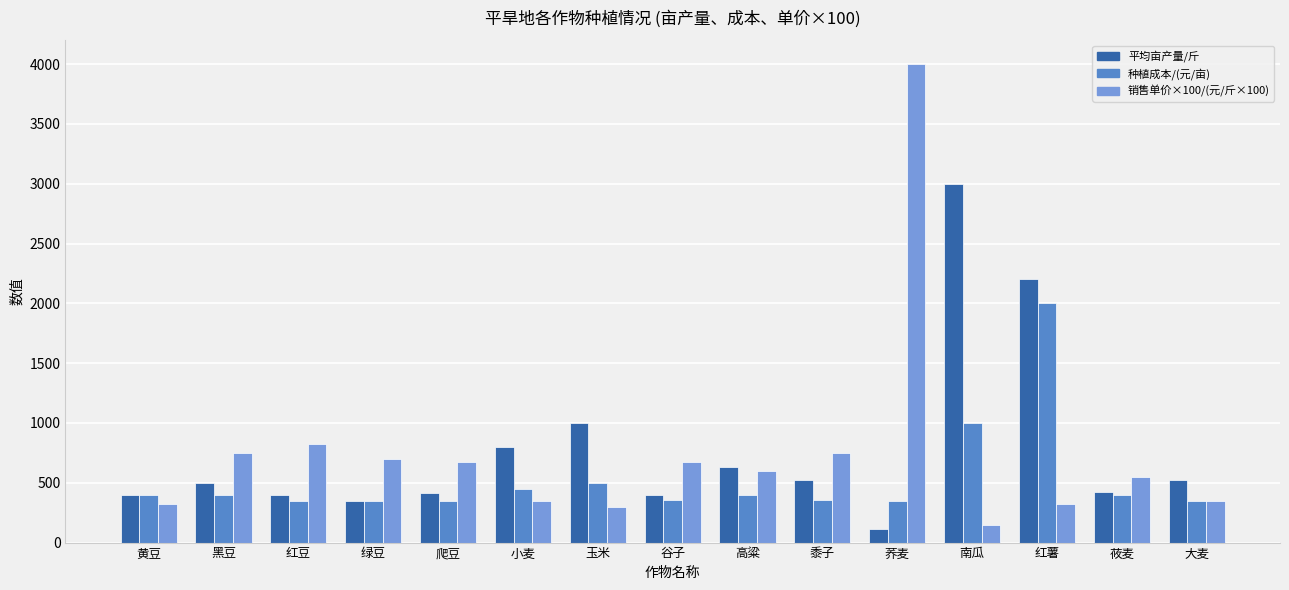

What is the greatest value displayed?

4000